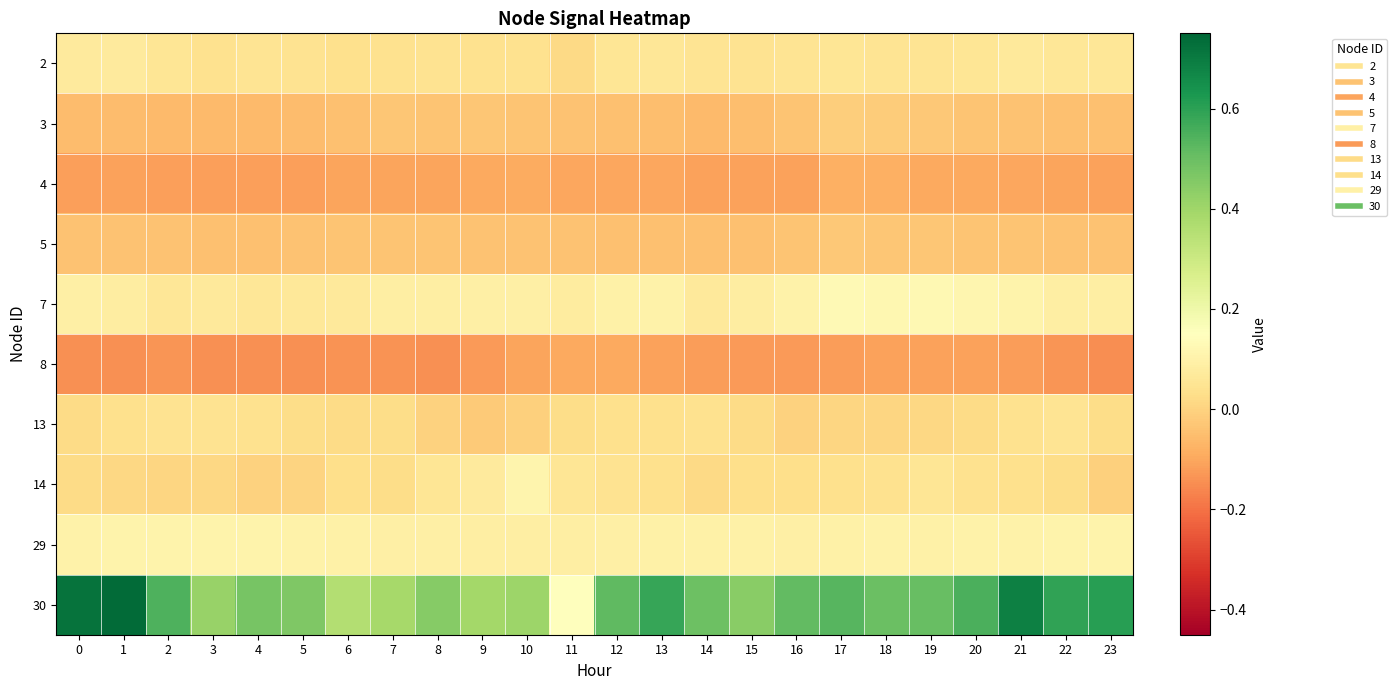

What is the greatest value displayed?

0.7